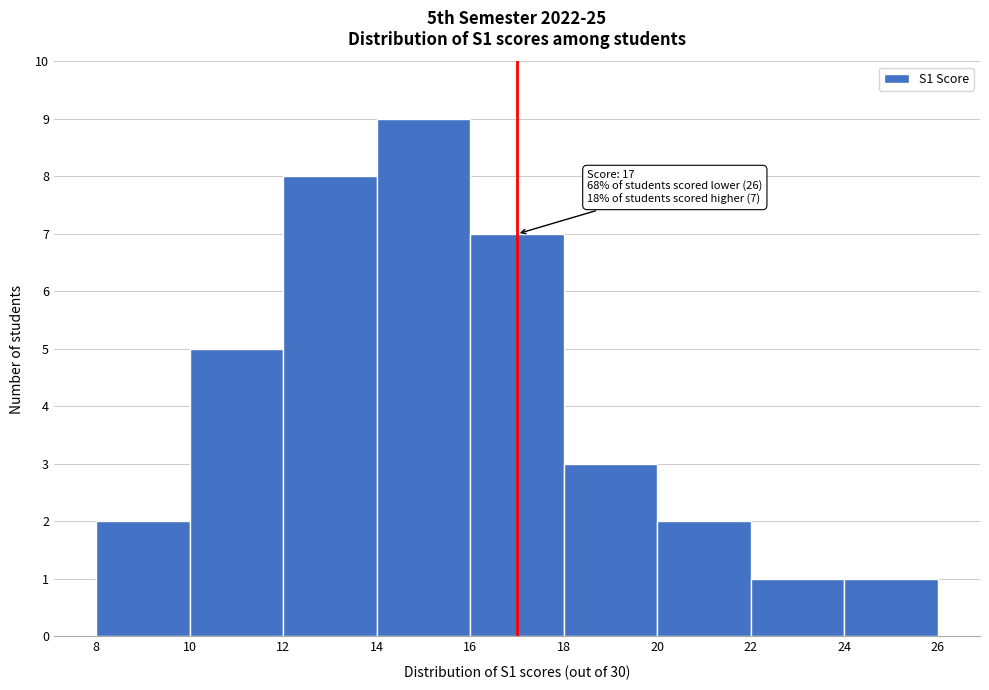

Which range on the x-axis has the tallest bar?

14 to 16